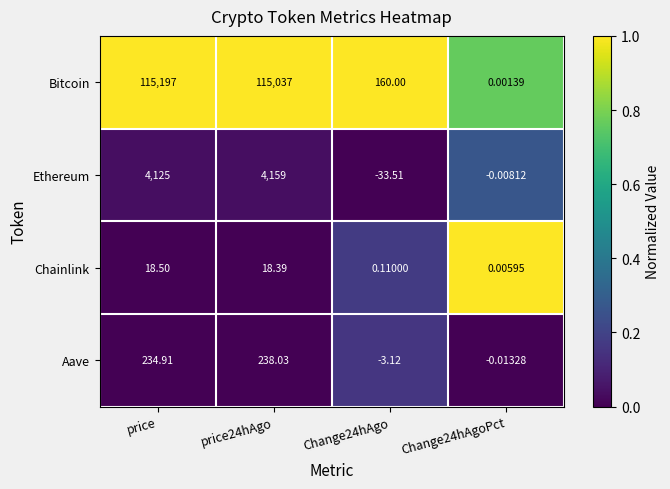

How many series are shown in this chart?

4